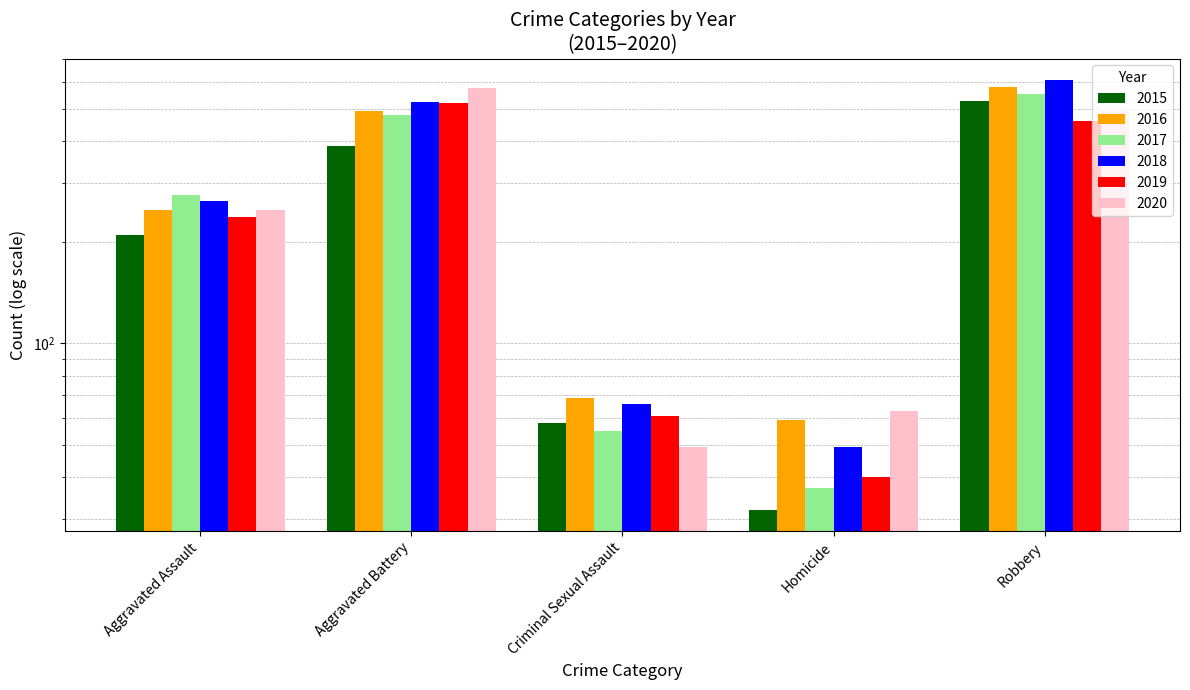

Reading left to right, transcribe all the data shown in this chart.

2015: 210	387	58	32	527
2016: 250	491	69	59	579
2017: 276	480	55	37	553
2018: 265	522	66	49	608
2019: 238	520	61	40	458
2020: 249	574	49	63	491